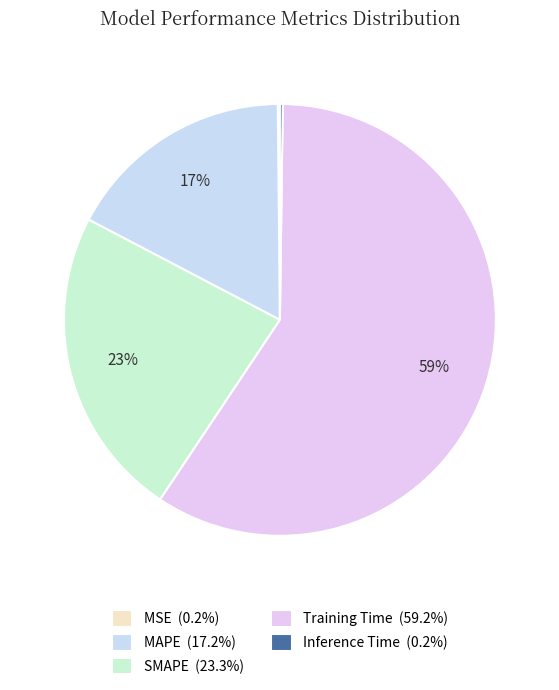

How many slices are in this pie chart?

5